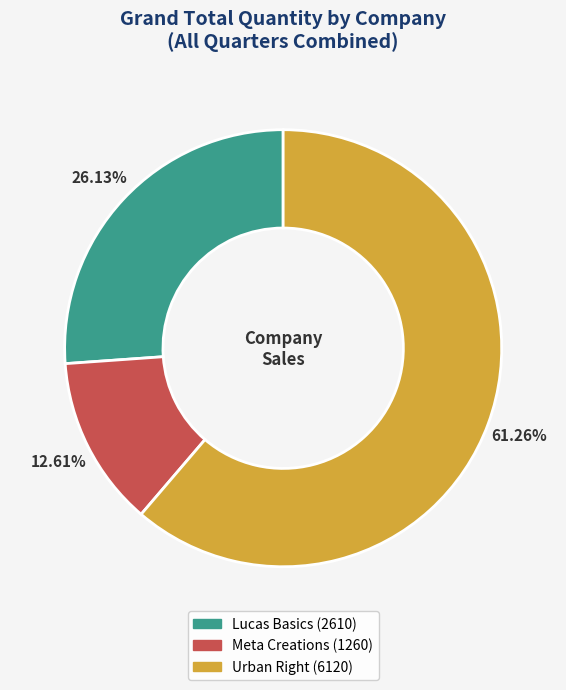

The Lucas Basics slice represents 16% of the pie. True or false?

False